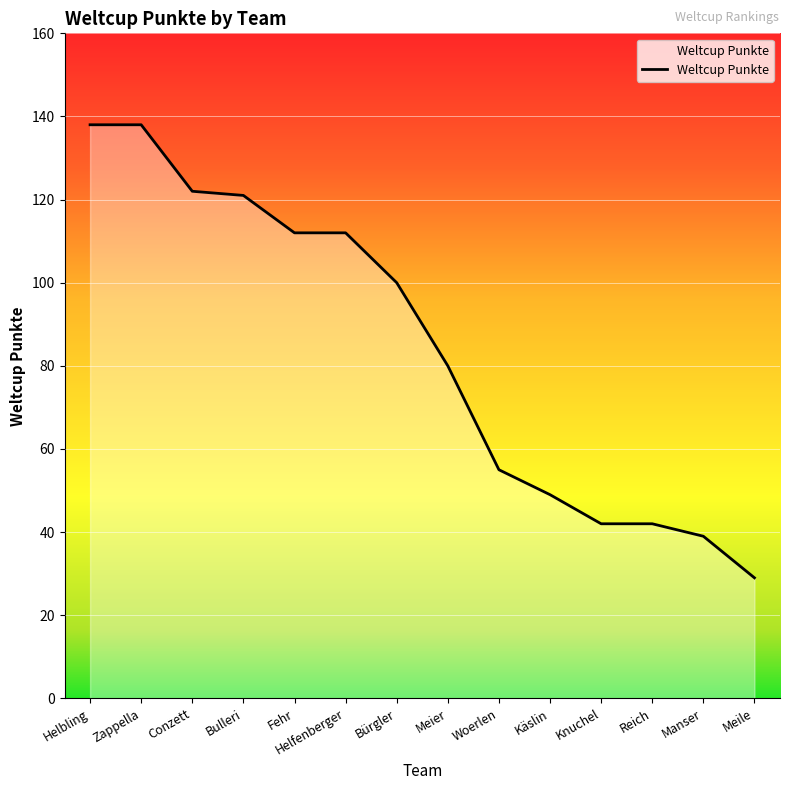

At which label is the value closest to 83?

Meier